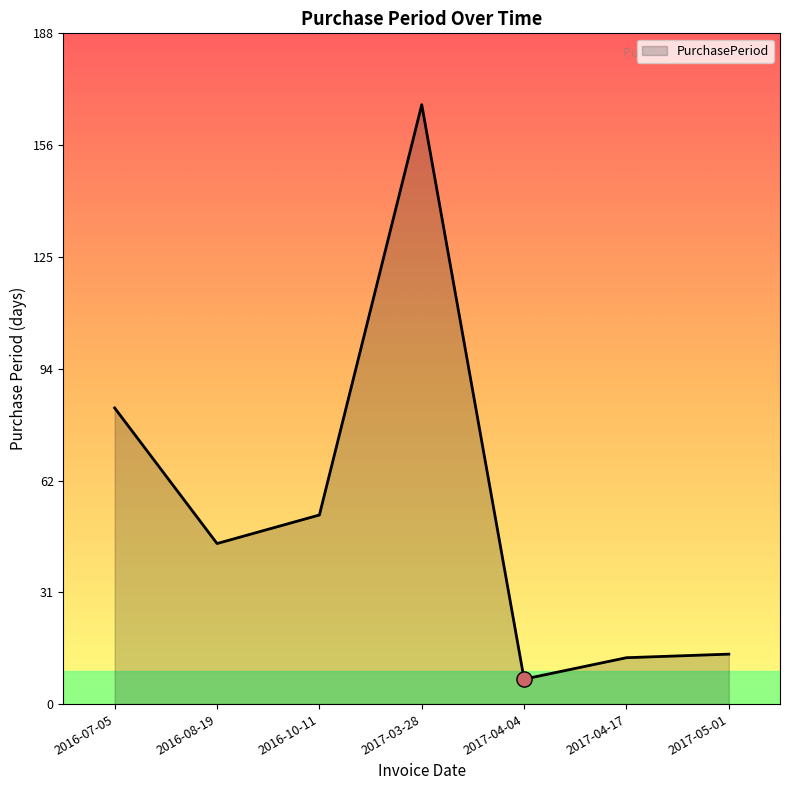

Which has a higher value, 2017-04-17 or 2017-04-04?

2017-04-17